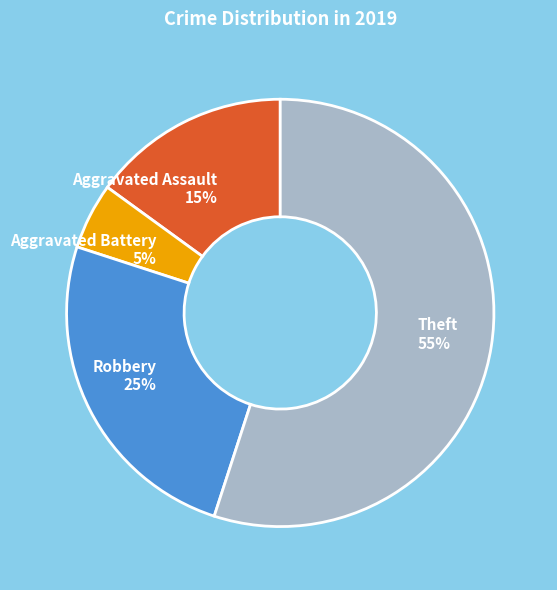

Count the number of slices in the pie.

4